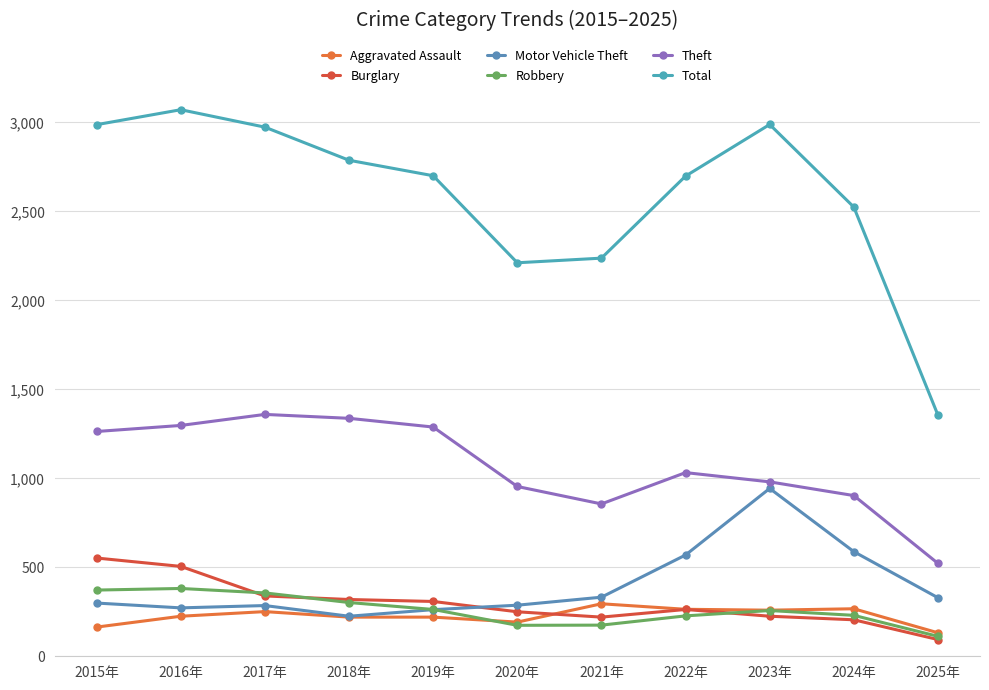

Reading right to left, transcribe all the data shown in this chart.

Aggravated Assault: 2025年=132	2024年=267	2023年=259	2022年=264	2021年=295	2020年=192	2019年=220	2018年=220	2017年=251	2016年=225	2015年=164
Burglary: 2025年=94	2024年=205	2023年=225	2022年=263	2021年=220	2020年=250	2019年=308	2018年=319	2017年=339	2016年=505	2015年=552
Motor Vehicle Theft: 2025年=329	2024年=588	2023年=943	2022年=569	2021年=332	2020年=287	2019年=262	2018年=225	2017年=285	2016年=272	2015年=299
Robbery: 2025年=112	2024年=230	2023年=257	2022年=227	2021年=175	2020年=174	2019年=263	2018年=302	2017年=356	2016年=381	2015年=372
Theft: 2025年=522	2024年=903	2023年=980	2022年=1032	2021年=856	2020年=954	2019年=1288	2018年=1337	2017年=1359	2016年=1297	2015年=1263
Total: 2025年=1355	2024年=2524	2023年=2988	2022年=2698	2021年=2237	2020年=2211	2019年=2700	2018年=2787	2017年=2973	2016年=3071	2015年=2987